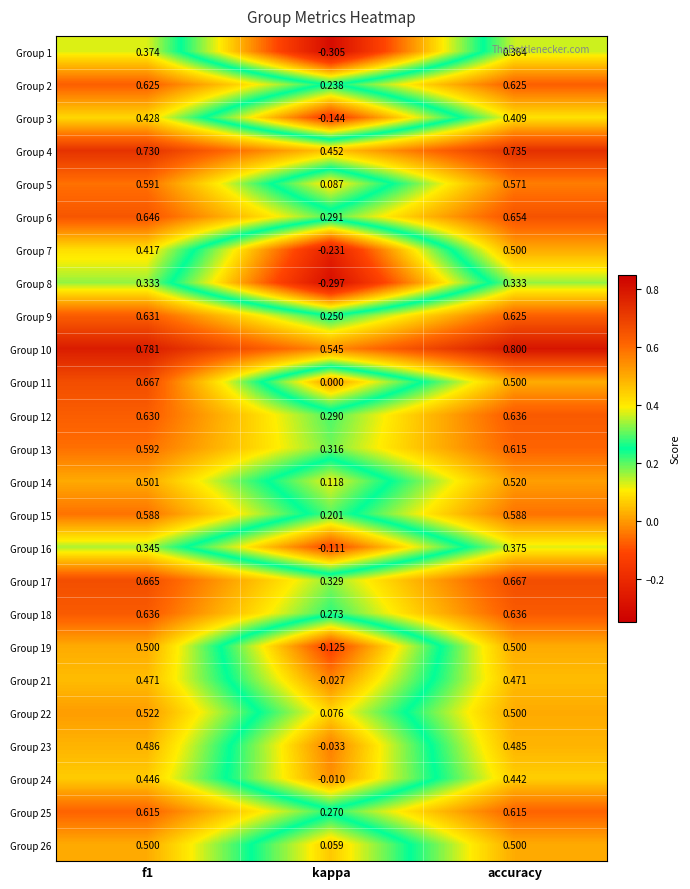

Is the value of Group 26 at f1 greater than the value of Group 2 at kappa?

Yes